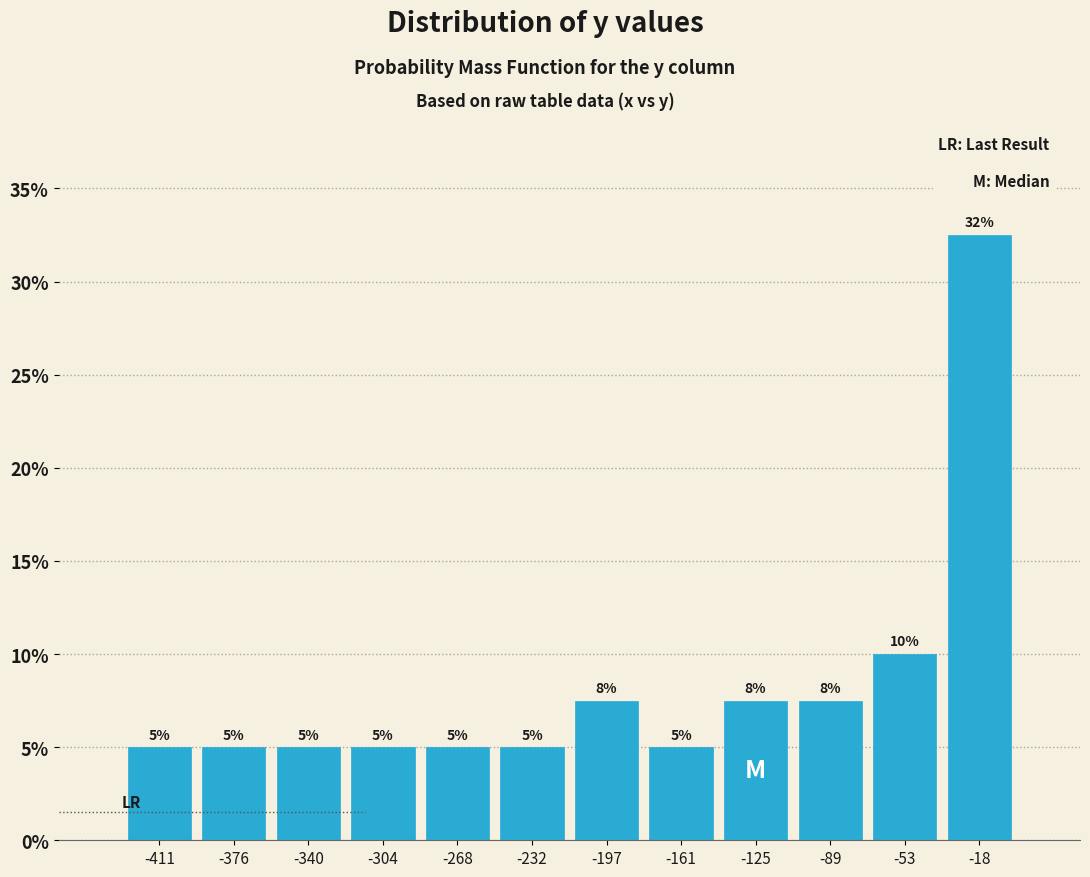

Which range on the x-axis has the tallest bar?

-35 to 0